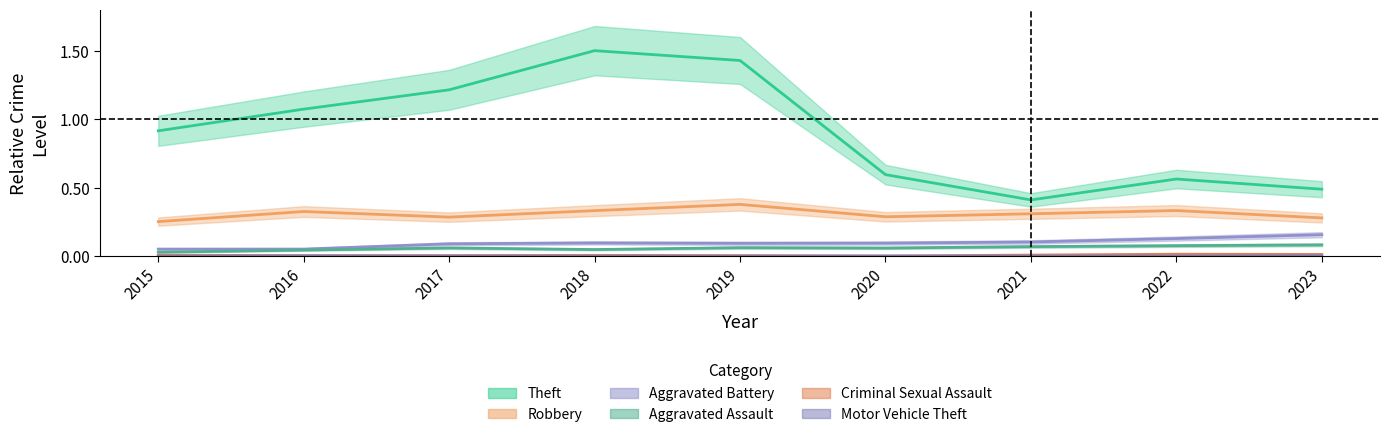

Which has a higher value, 2016 or 2022?

2016